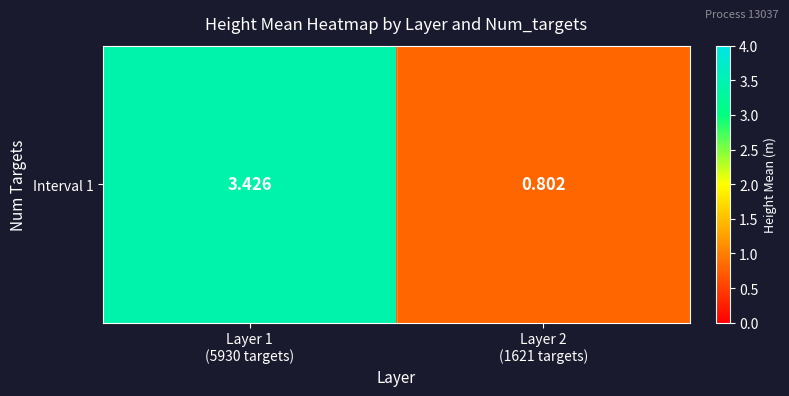

Is it true that the value at Layer 2
(1621 targets) is 0.2?

False